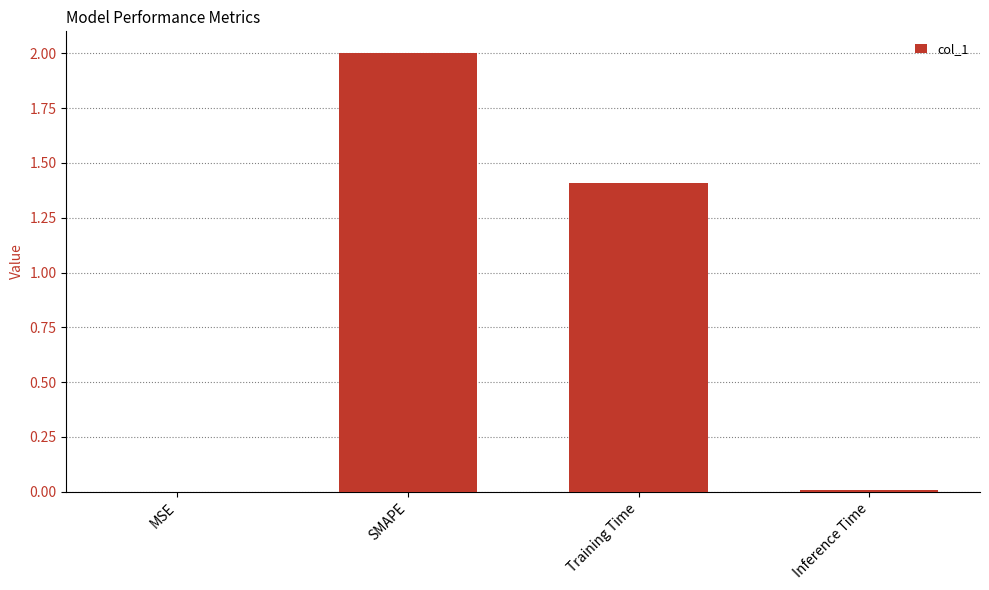

Are the bars horizontal?

No